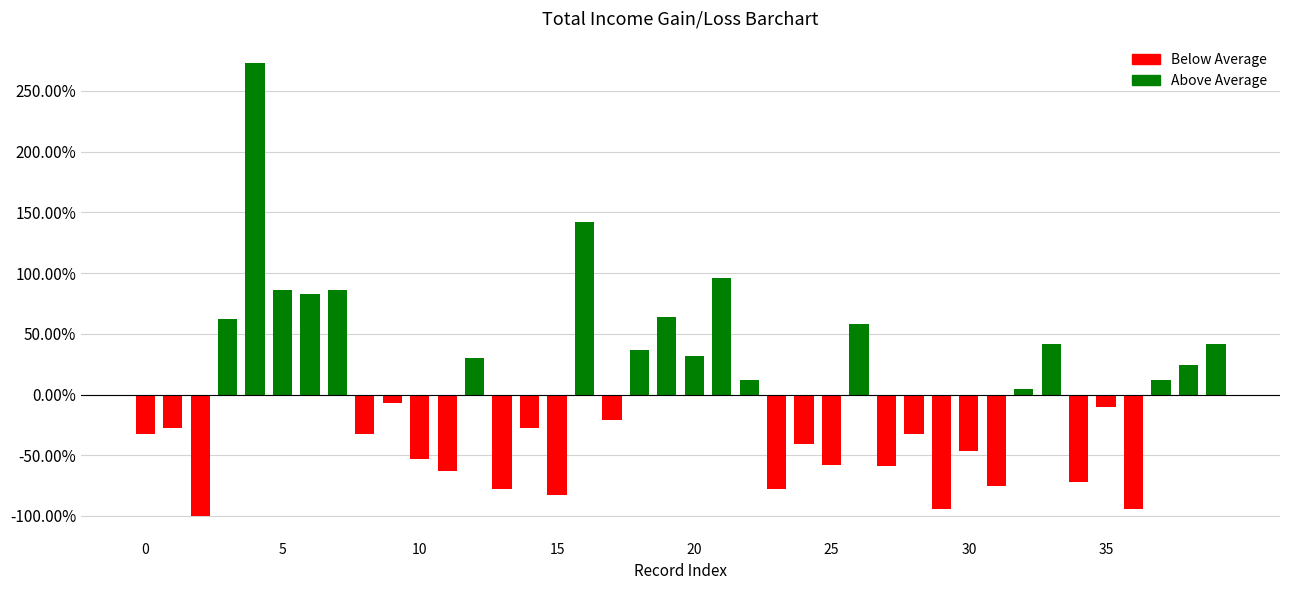

What is the difference between the maximum and minimum values?

372.8